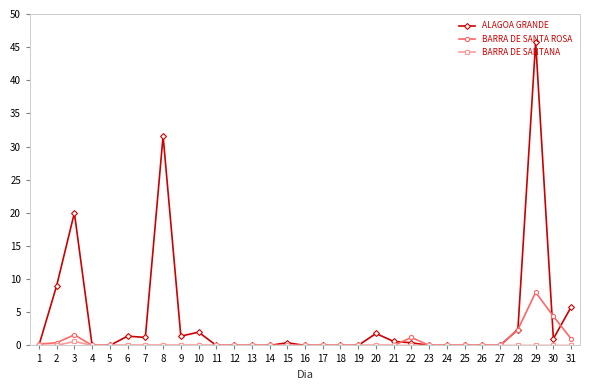

Where is BARRA DE SANTA ROSA nearest to the value 4?

30